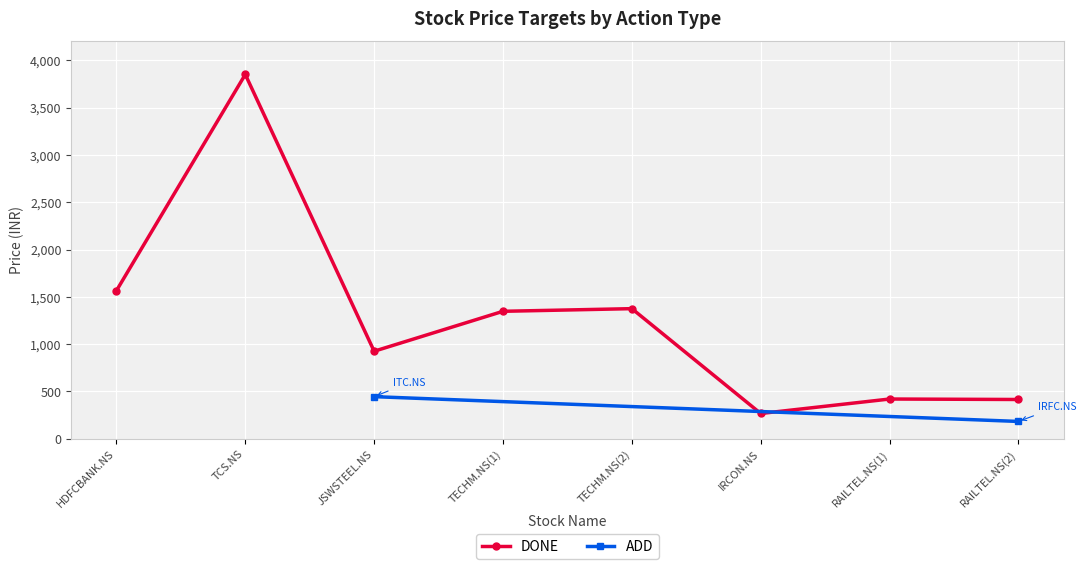

List the labels in order of value, largest first.

TCS.NS, HDFCBANK.NS, TECHM.NS(2), TECHM.NS(1), JSWSTEEL.NS, RAILTEL.NS(1), RAILTEL.NS(2), IRCON.NS